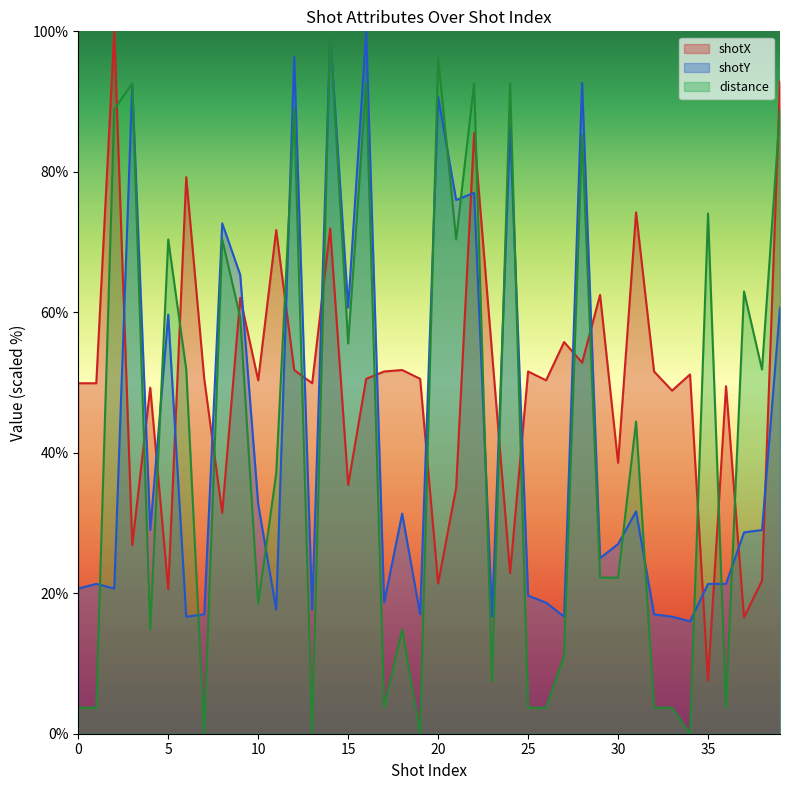

The distance series shows 49.2 at 8. True or false?

False